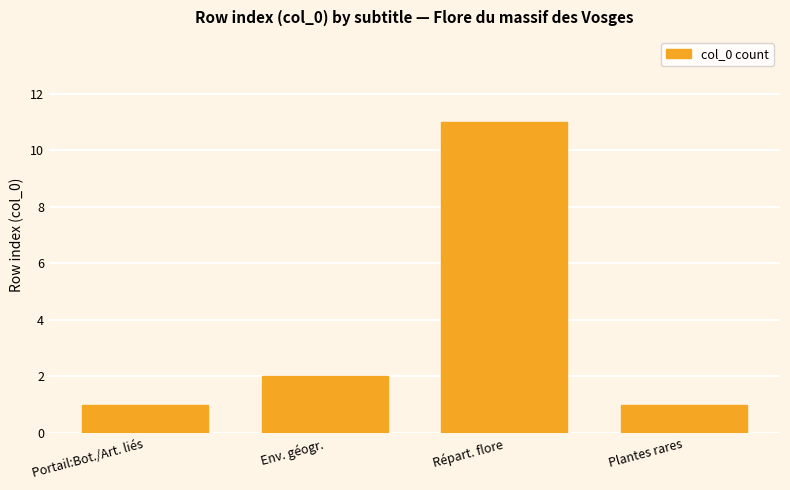

Is it true that the value at Env. géogr. is 3?

False